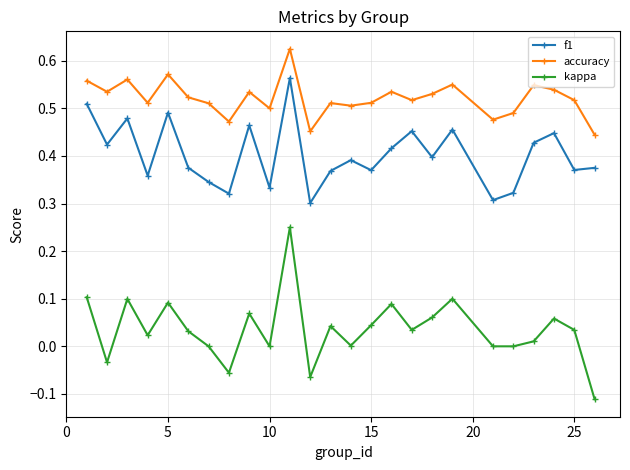

Rank the series by their average value, from lowest to highest.

kappa, f1, accuracy